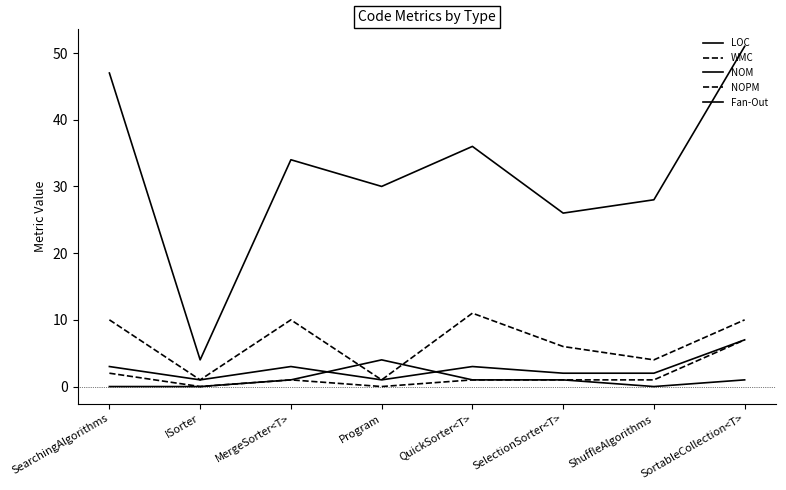

How many lines are shown in the chart?

5